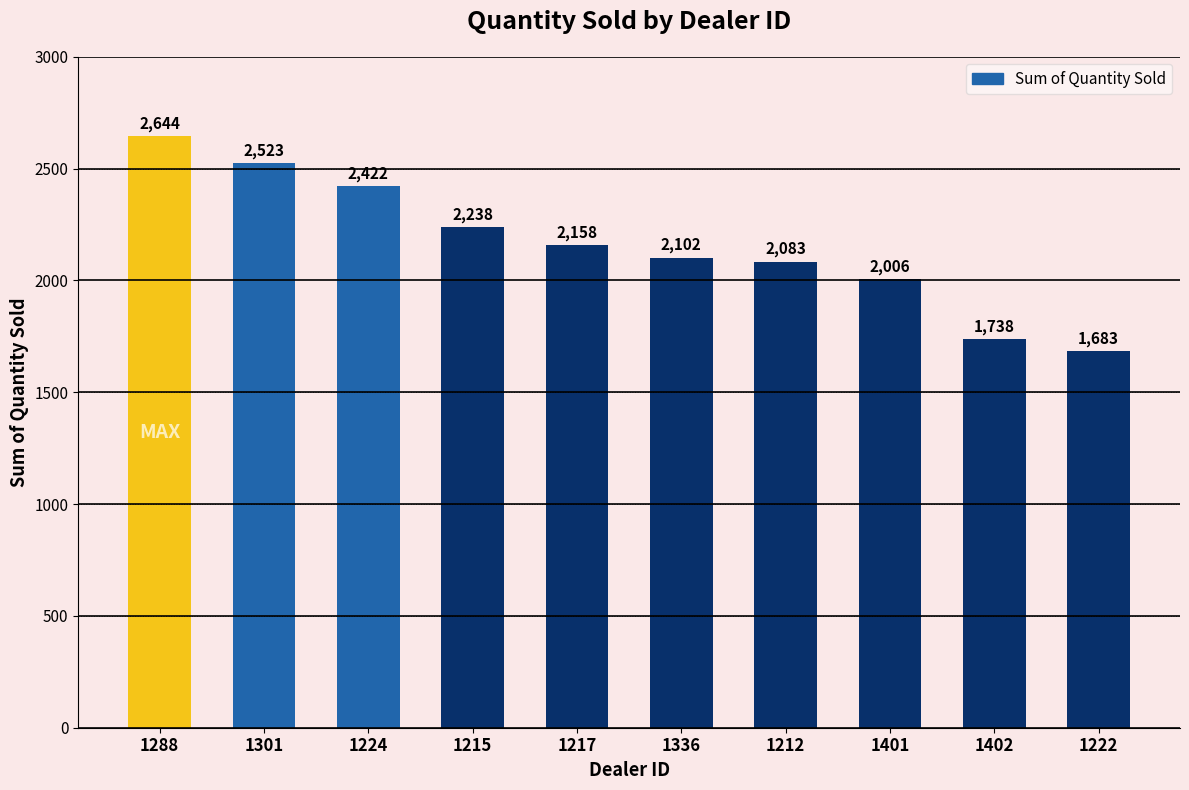

At which label is the value closest to 2163?

1217